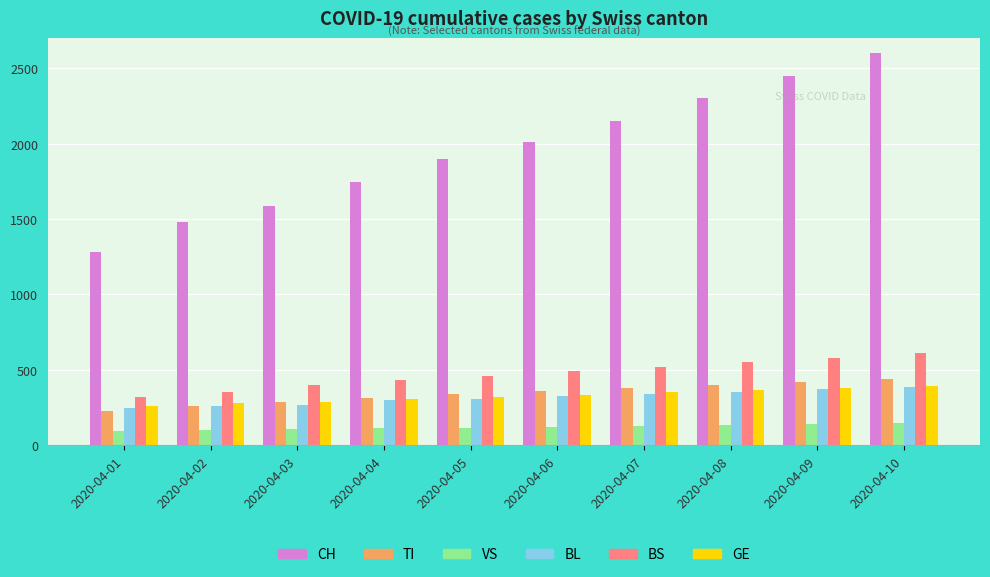

What is the minimum value shown in the chart?

96